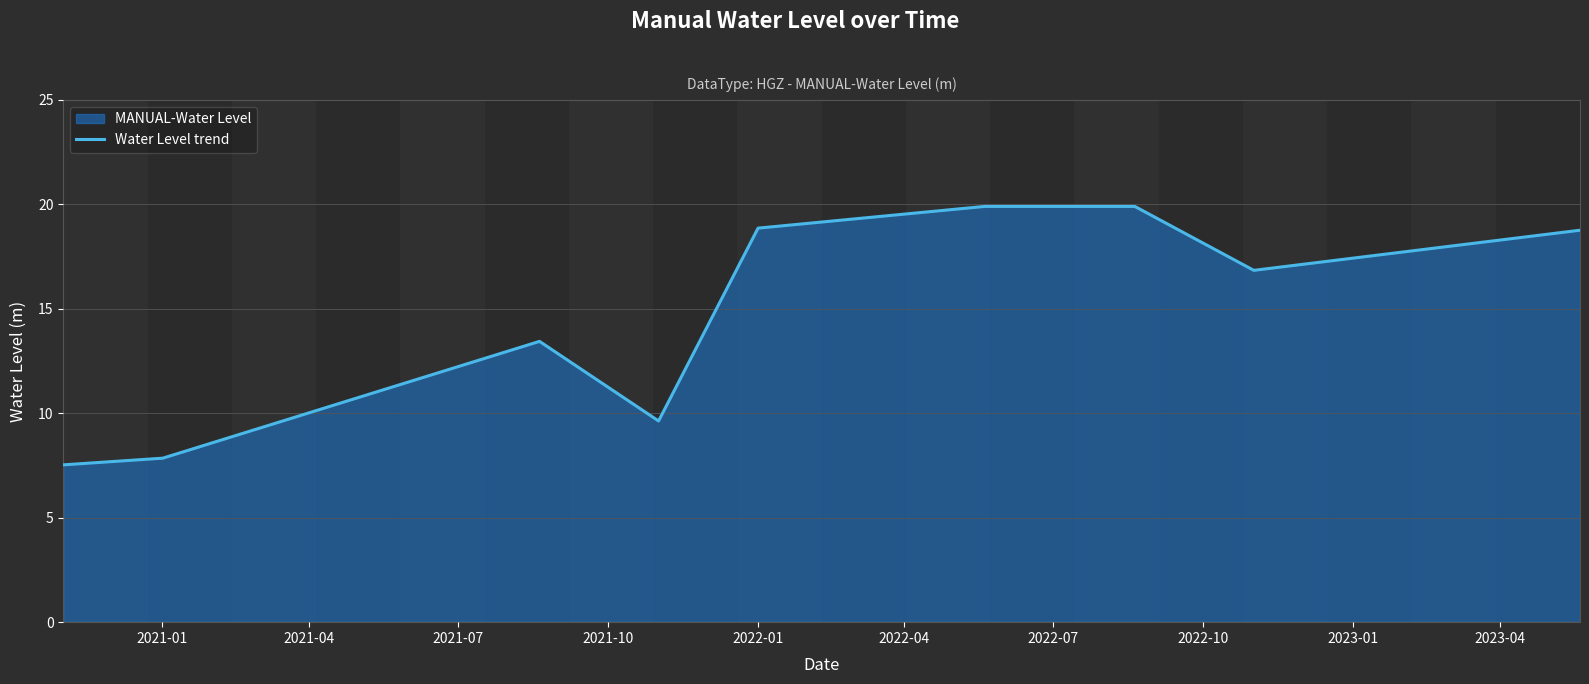

Does the chart display data point markers on the line(s)?

No